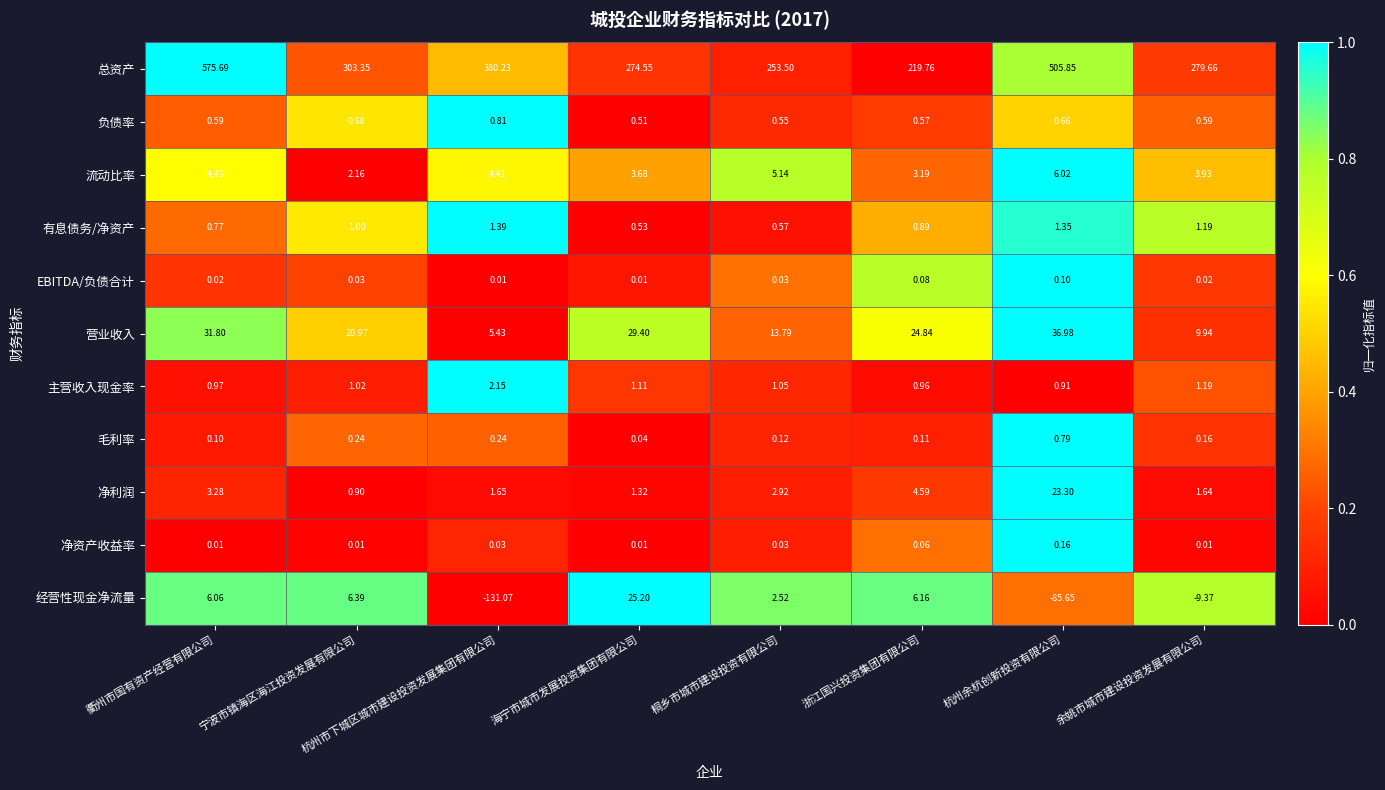

Which category has the highest value in the 净利润 series?

杭州余杭创新投资有限公司